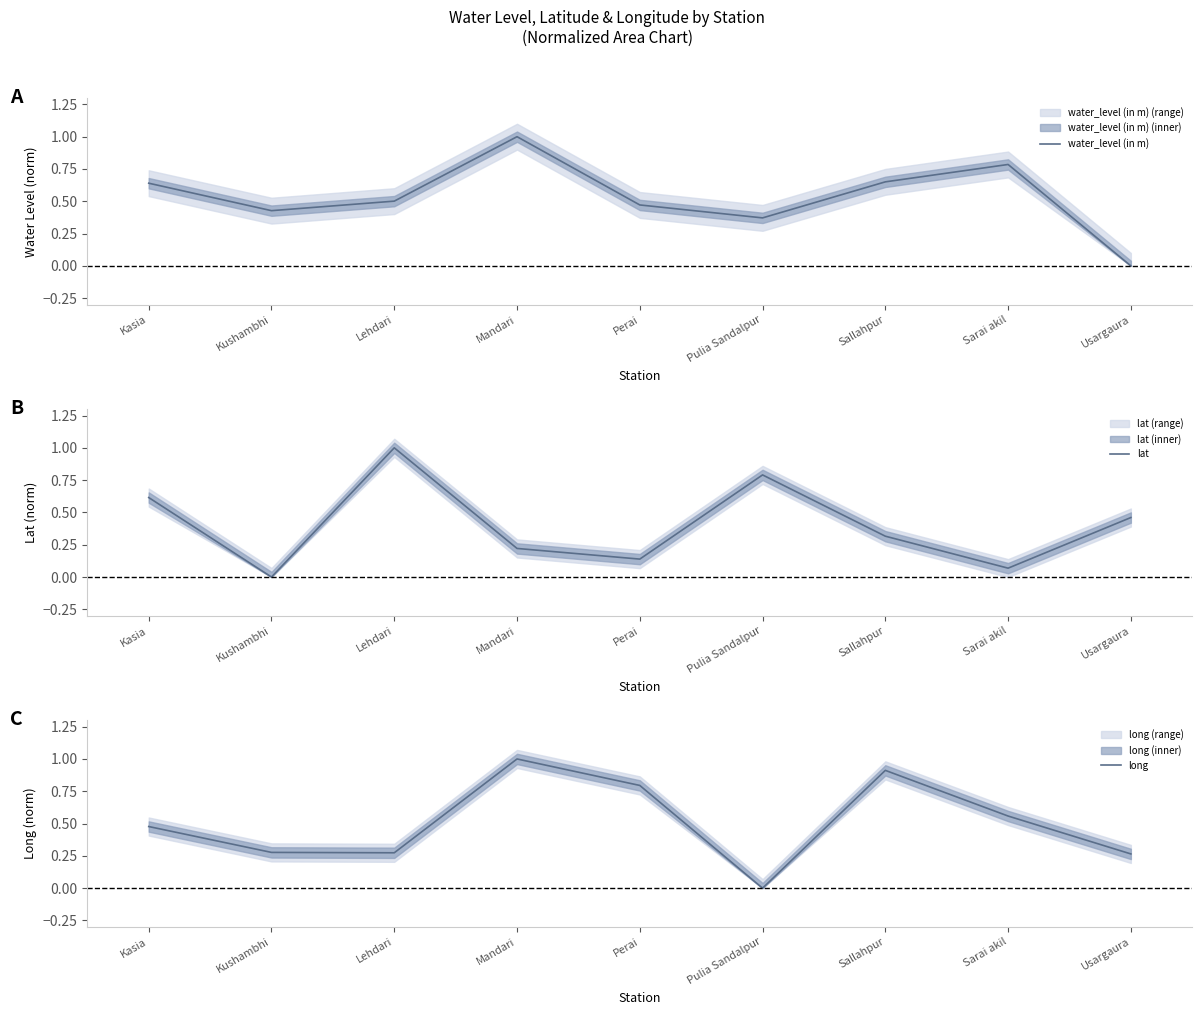

At how many categories does at least one series exceed 0?

9